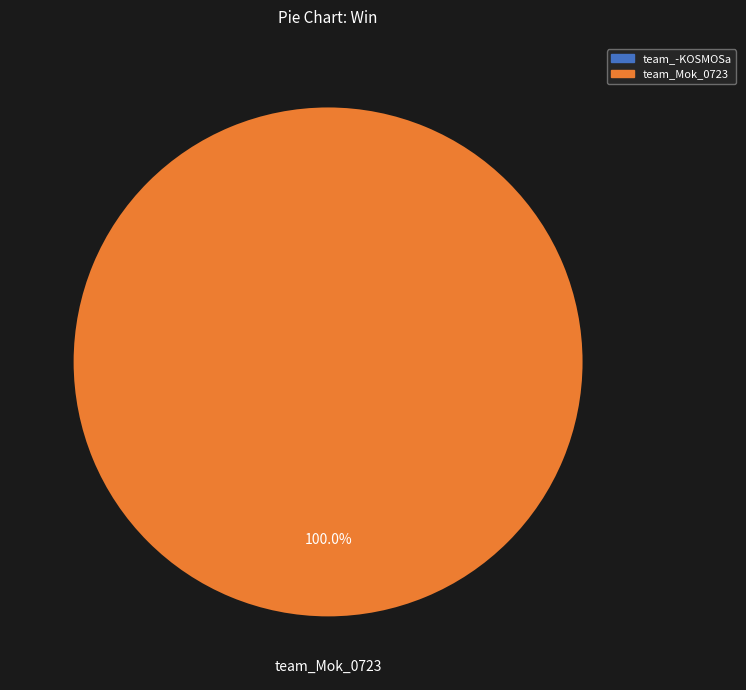

Is there any slice that represents more than half of the pie?

Yes